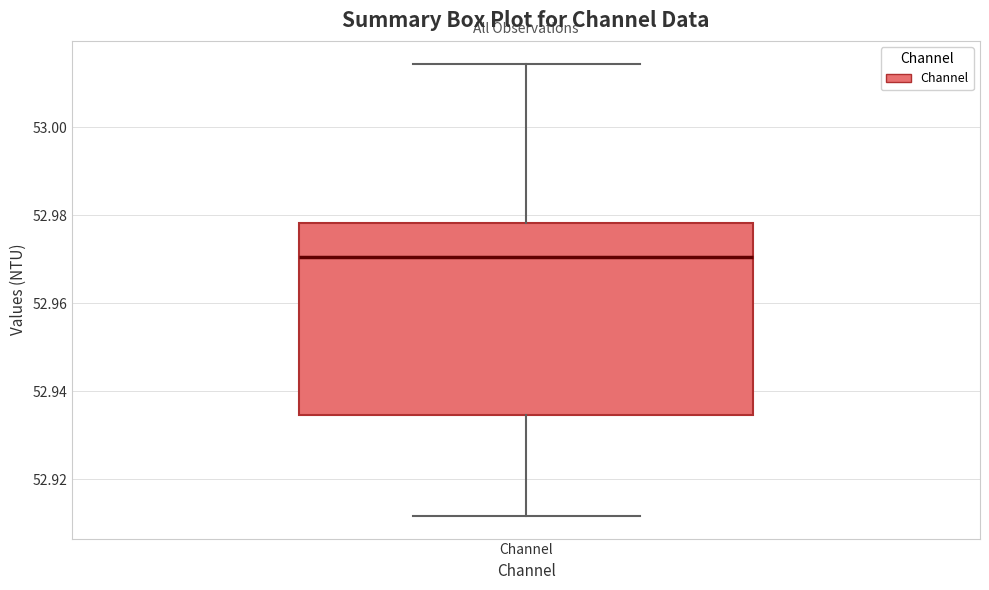

Transcribe this box plot: give where the median line is, the range the box spans, and where the two whiskers end, as read against the y-axis. The values are not printed on the chart, so give them approximately, as read against the axis.

median 52.970, box 52.934 to 52.978, whiskers 52.912 to 53.014